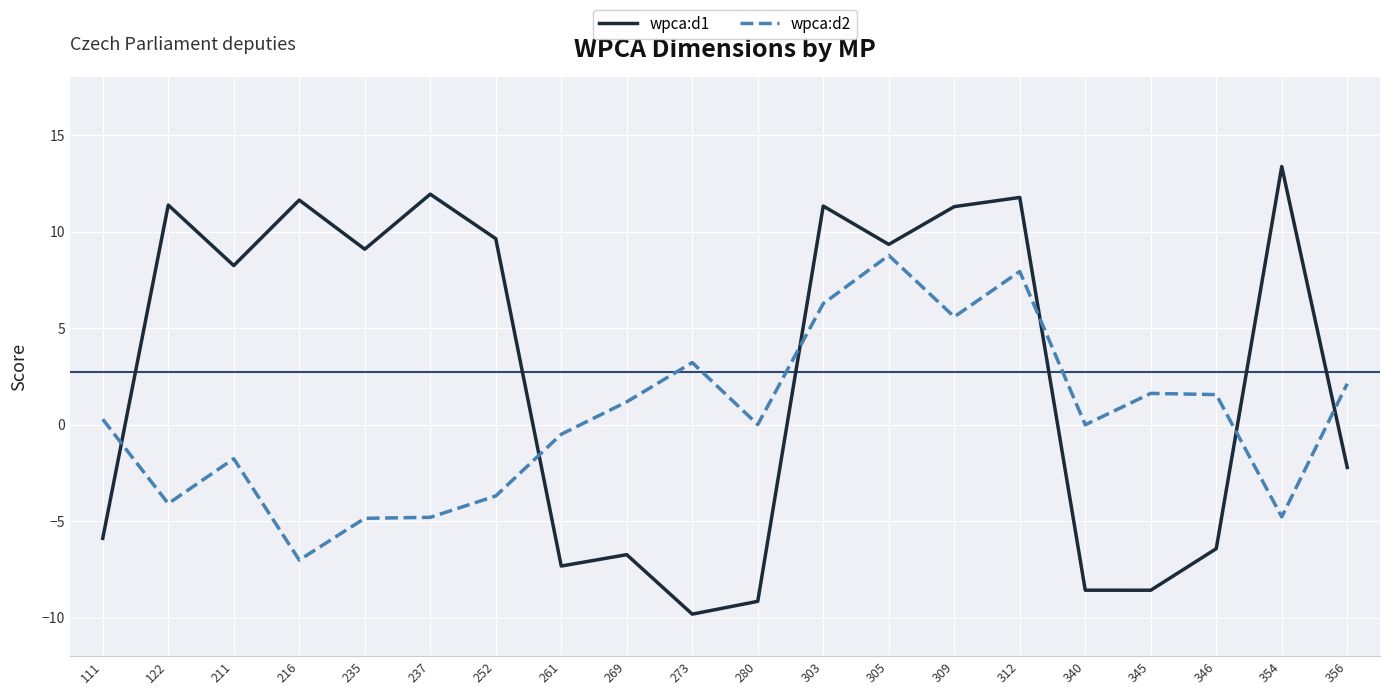

The value of wpca:d2 at 235 is -1.2. True or false?

False